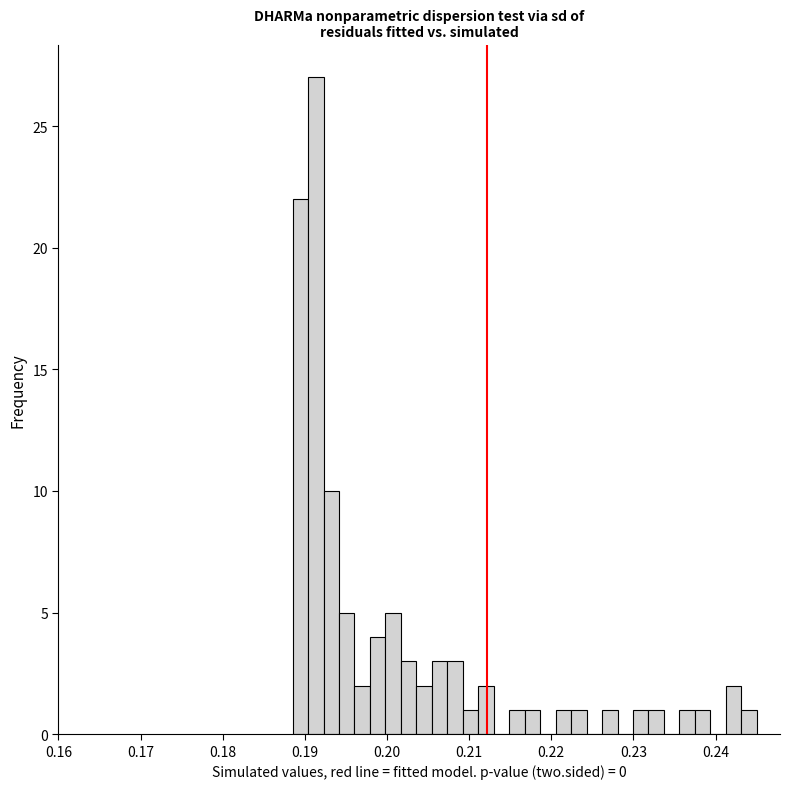

Read against the x-axis, roughly where is the centre of the tallest bar?

0.191